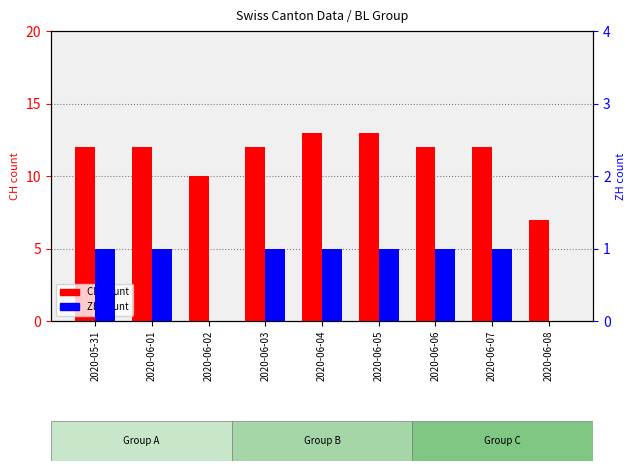

How many values in the CH count series exceed 12?

2